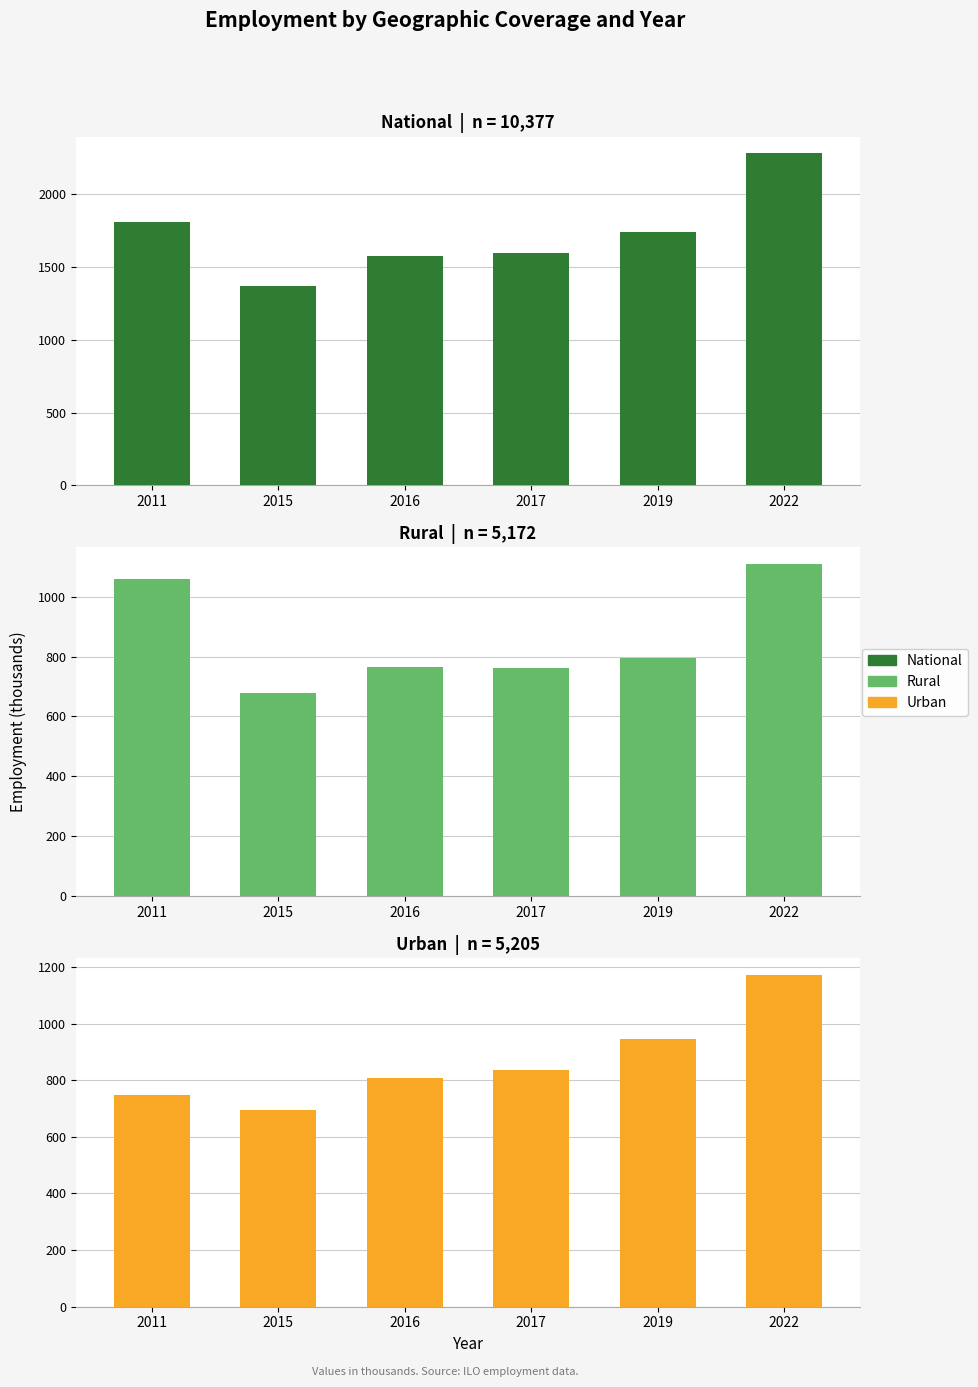

What is the minimum value for National?

1373.2